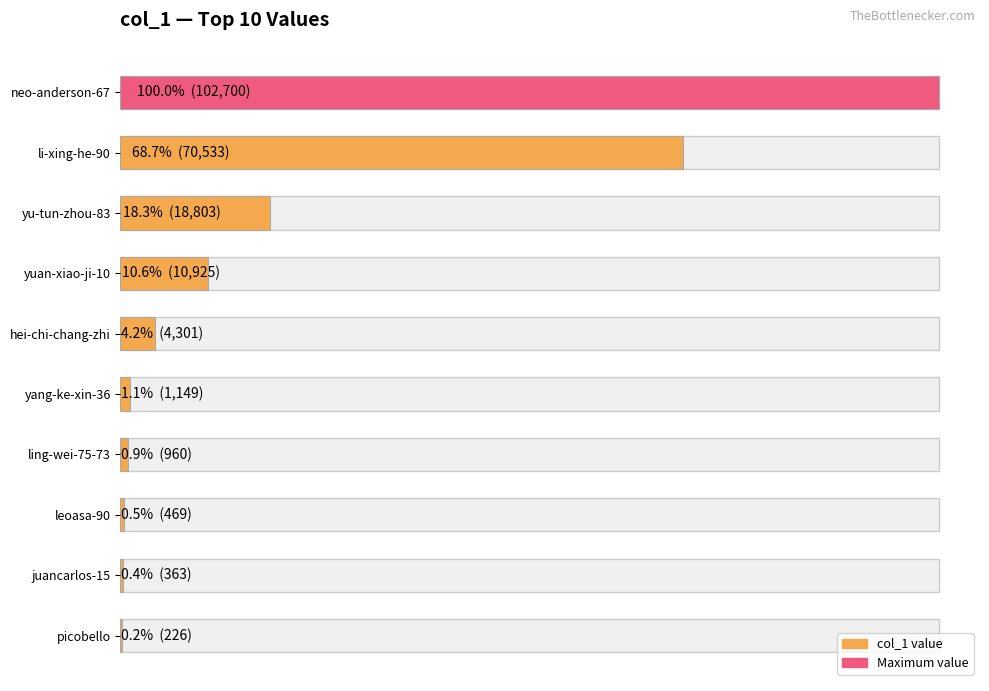

Are the bars horizontal?

Yes